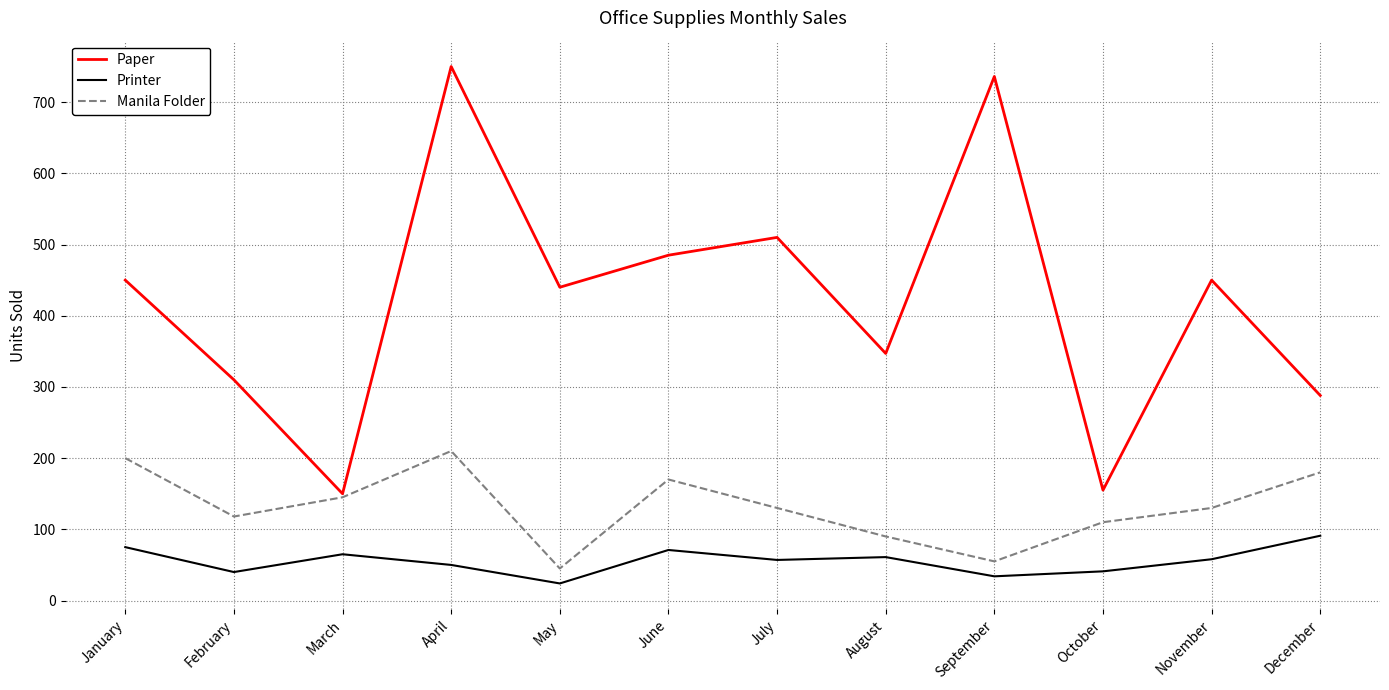

Does the chart display data point markers on the line(s)?

No